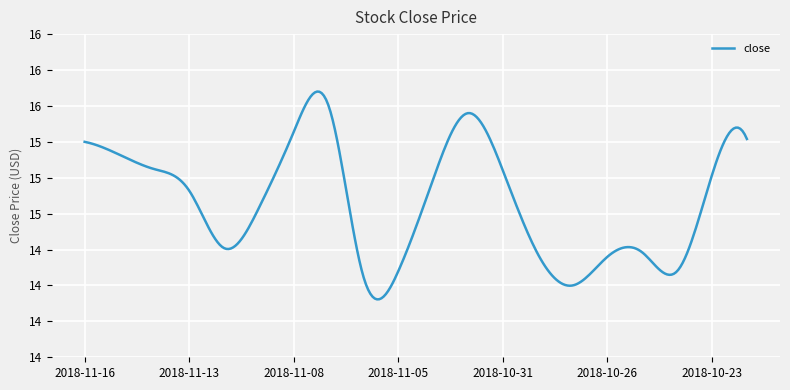

Does the chart have visible grid lines?

Yes